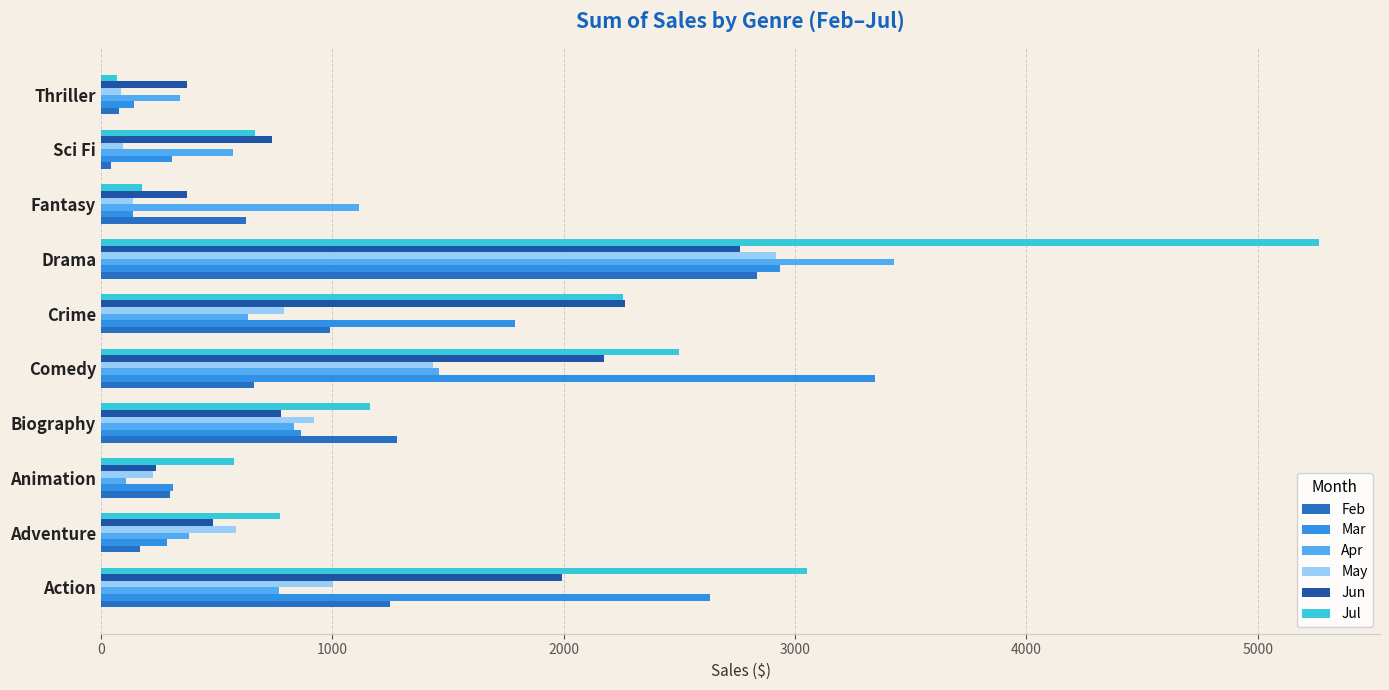

Count the number of categories in the chart.

10